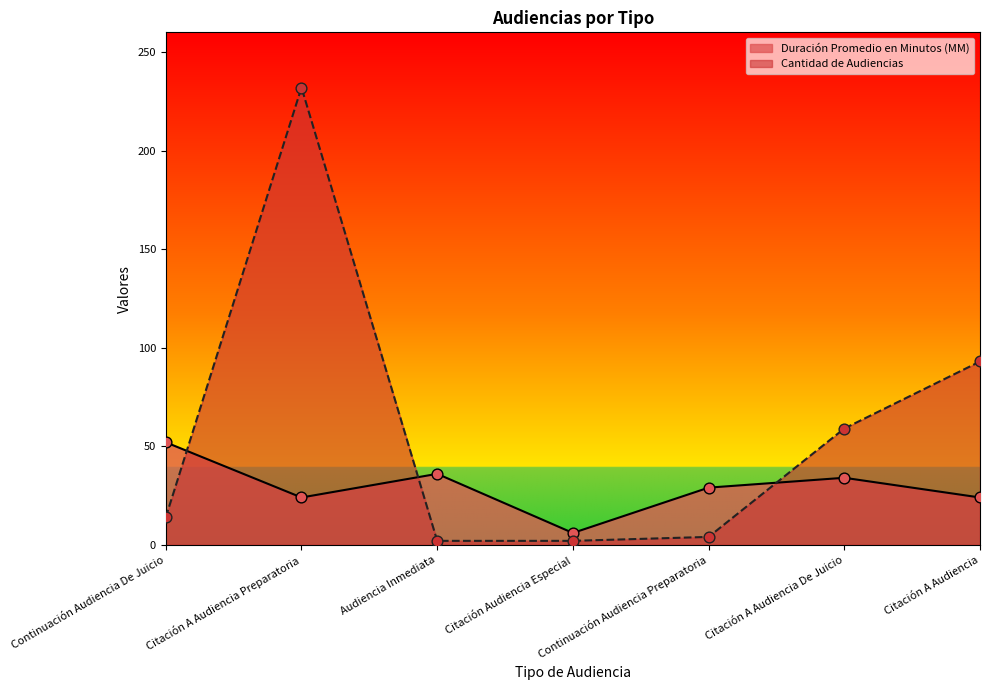

Which series has the widest spread of Y values?

Cantidad de Audiencias